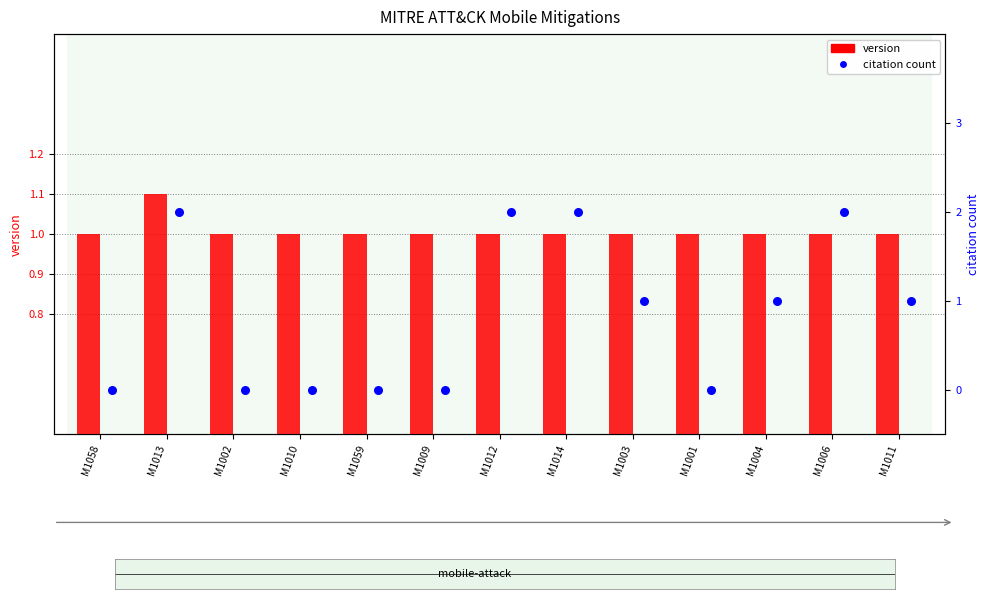

At which category is the sum across all series the highest?

M1013